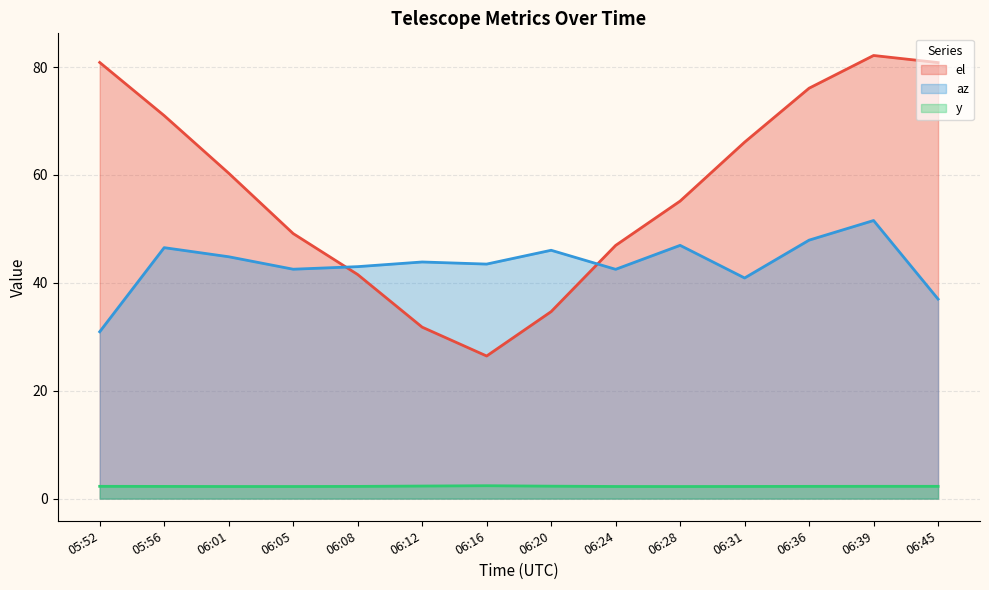

List the series in order of their overall mean, highest first.

el, az, y